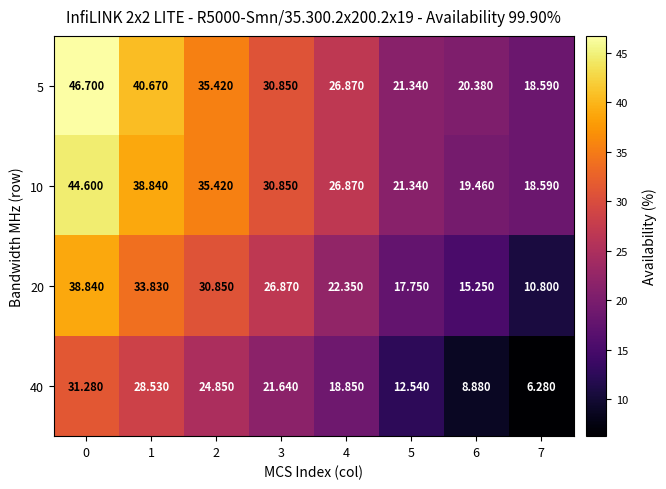

Is the value of 5 at 5 greater than the value of 40 at 7?

Yes